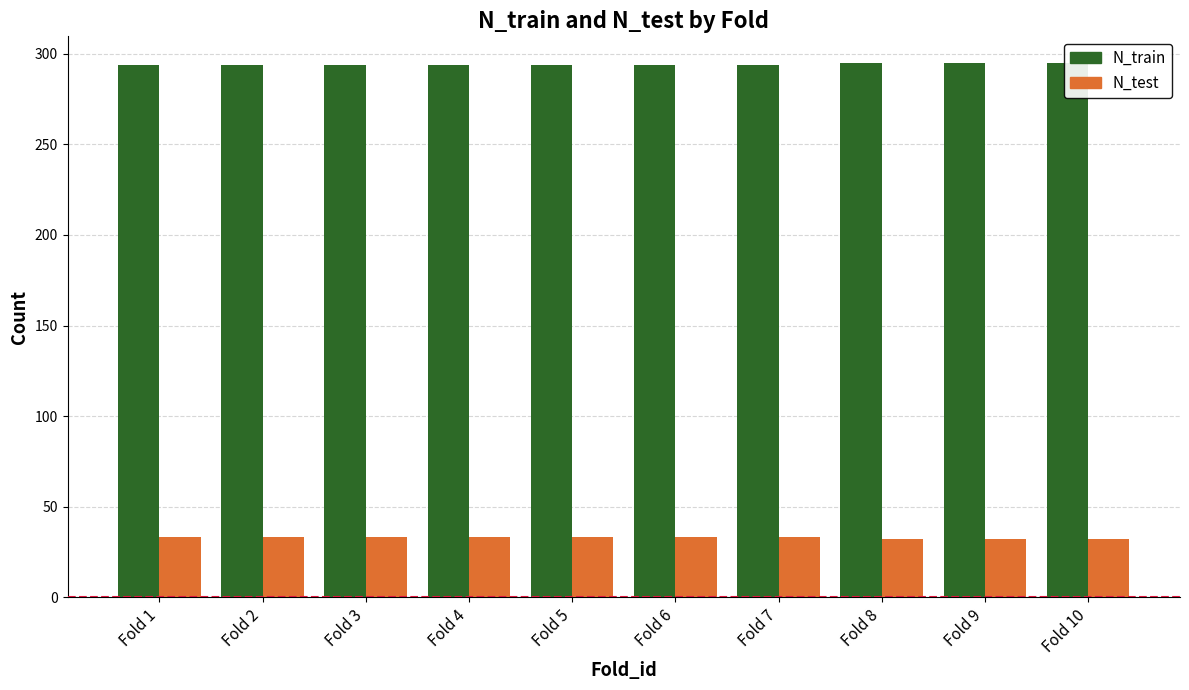

The value of N_train at Fold 10 is 526. True or false?

False